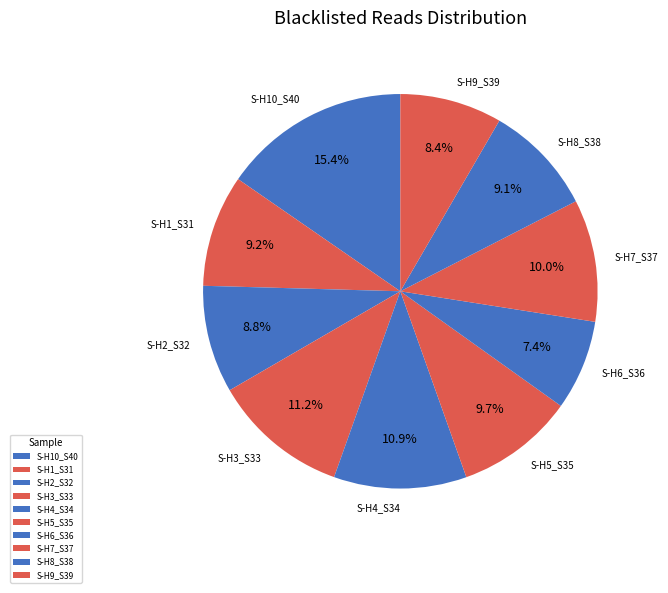

Which slice is the smallest?

S-H6_S36